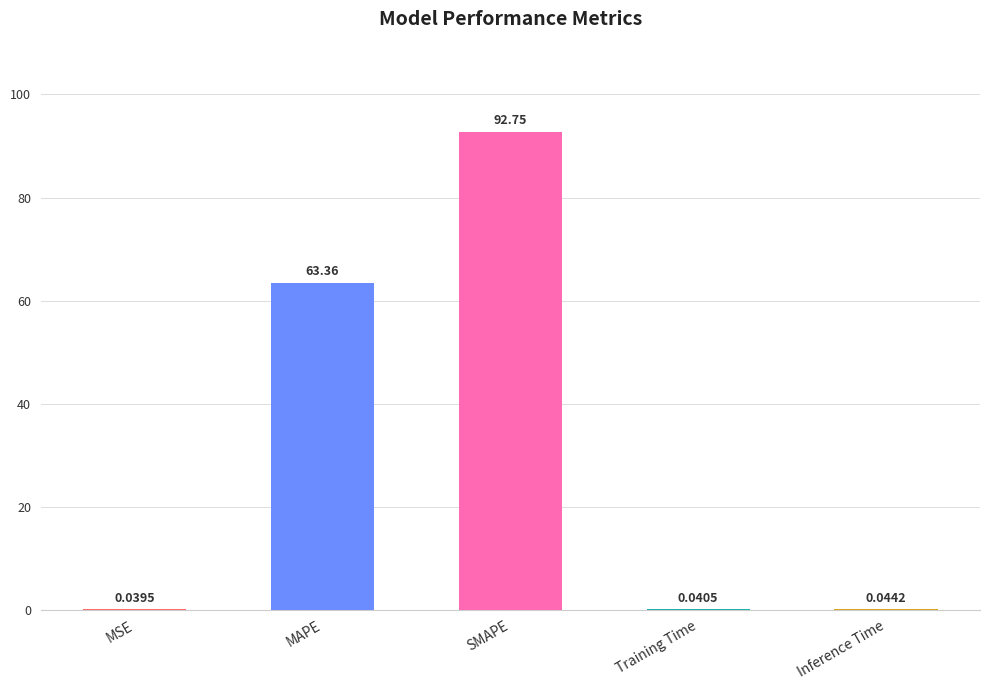

What is the sum of all values?

156.2